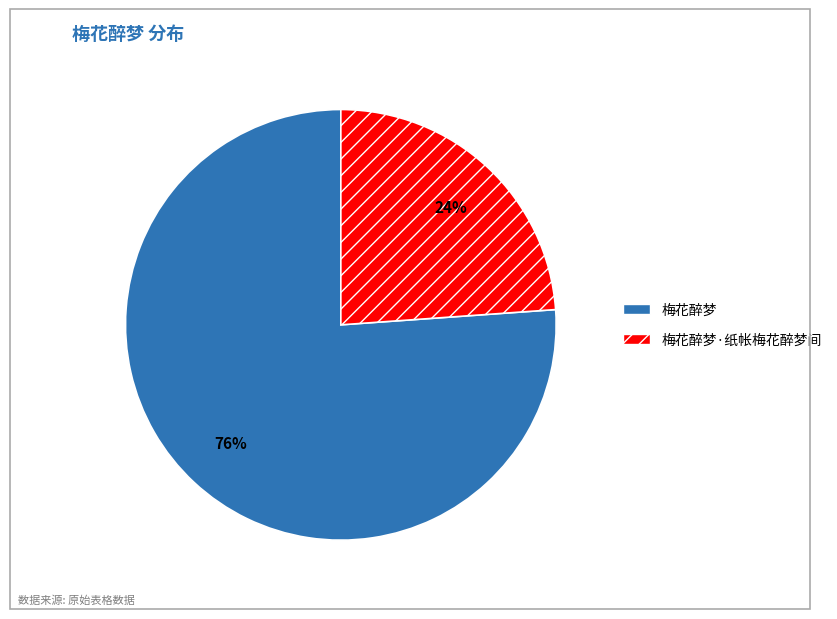

To the nearest percent, what is the difference between the largest and smallest slice percentages?

52%